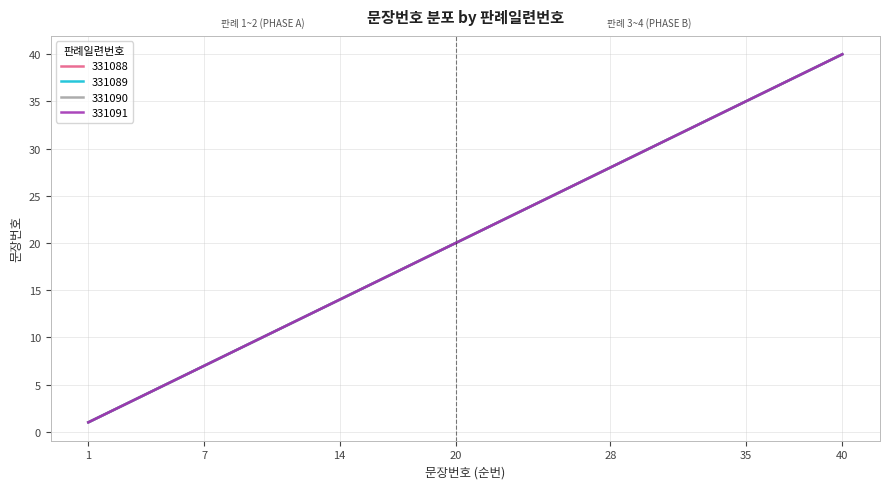

True or false: 331090 and 331091 intersect in this chart.

False